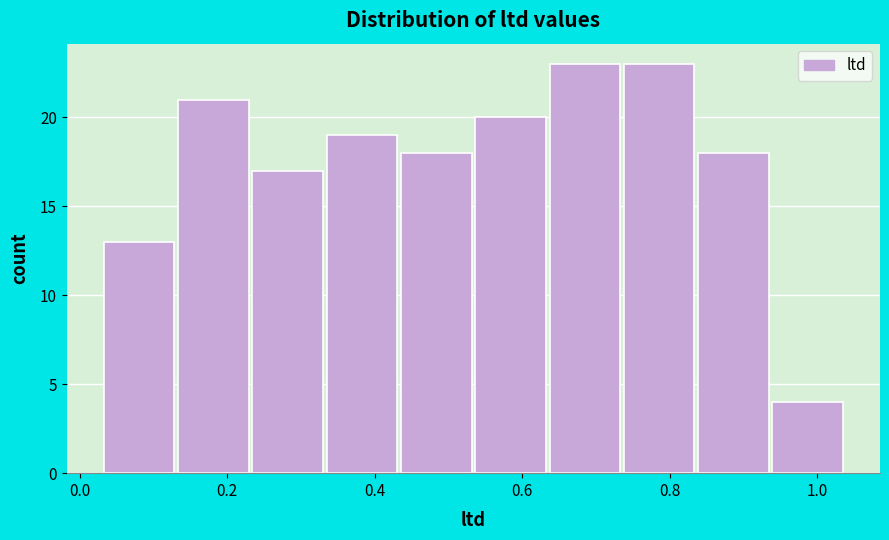

Reading left to right, transcribe this chart: for each bar, give the range it covers on the x-axis and its height. Neither the bar edges nor the heights are printed on the chart, so give them approximately, as read against the axes.

0.04 to 0.14: 13
0.14 to 0.24: 21
0.24 to 0.34: 17
0.34 to 0.44: 19
0.44 to 0.54: 18
0.54 to 0.64: 20
0.64 to 0.74: 23
0.74 to 0.84: 23
0.84 to 0.94: 18
0.94 to 1.04: 4